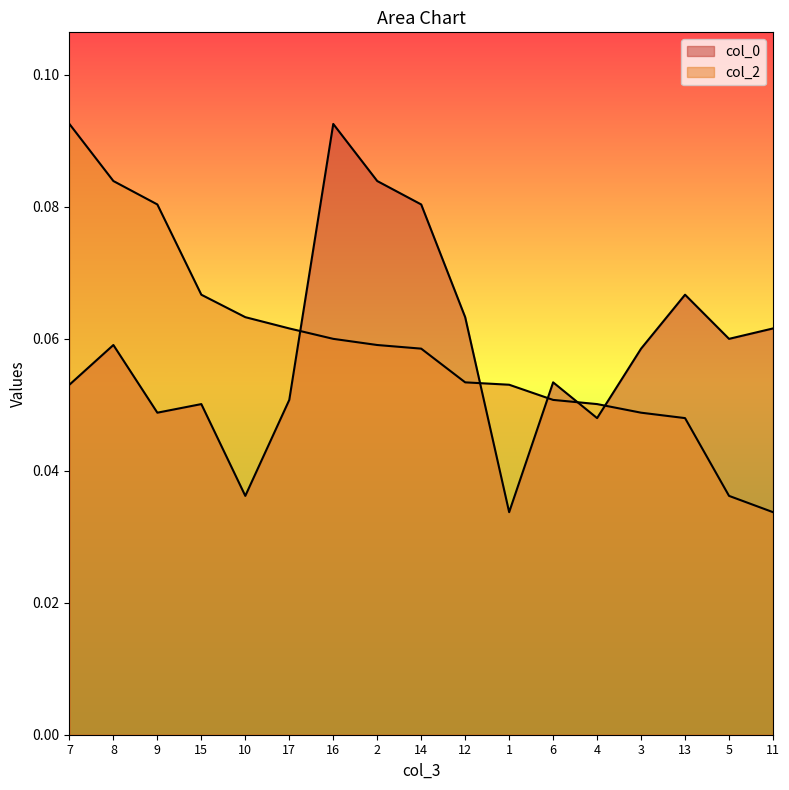

How many lines are shown in the chart?

2